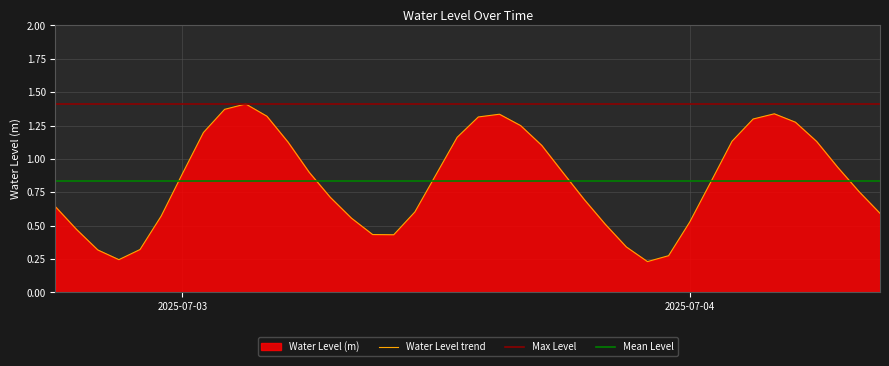

Rank the categories by value from lowest to highest.

2025-07-03 22:00:00, 2025-07-02 21:00:00, 2025-07-03 23:00:00, 2025-07-02 20:00:00, 2025-07-02 22:00:00, 2025-07-03 21:00:00, 2025-07-03 10:00:00, 2025-07-03 09:00:00, 2025-07-02 19:00:00, 2025-07-03 20:00:00, 2025-07-04 00:00:00, 2025-07-03 08:00:00, 2025-07-02 23:00:00, 2025-07-04 09:00:00, 2025-07-03 11:00:00, 2025-07-02 18:00:00, 2025-07-03 19:00:00, 2025-07-03 07:00:00, 2025-07-04 08:00:00, 2025-07-04 01:00:00, 2025-07-03 12:00:00, 2025-07-03 00:00:00, 2025-07-03 18:00:00, 2025-07-03 06:00:00, 2025-07-04 07:00:00, 2025-07-03 17:00:00, 2025-07-03 05:00:00, 2025-07-04 06:00:00, 2025-07-04 02:00:00, 2025-07-03 13:00:00, 2025-07-03 01:00:00, 2025-07-03 16:00:00, 2025-07-04 05:00:00, 2025-07-04 03:00:00, 2025-07-03 14:00:00, 2025-07-03 04:00:00, 2025-07-03 15:00:00, 2025-07-04 04:00:00, 2025-07-03 02:00:00, 2025-07-03 03:00:00